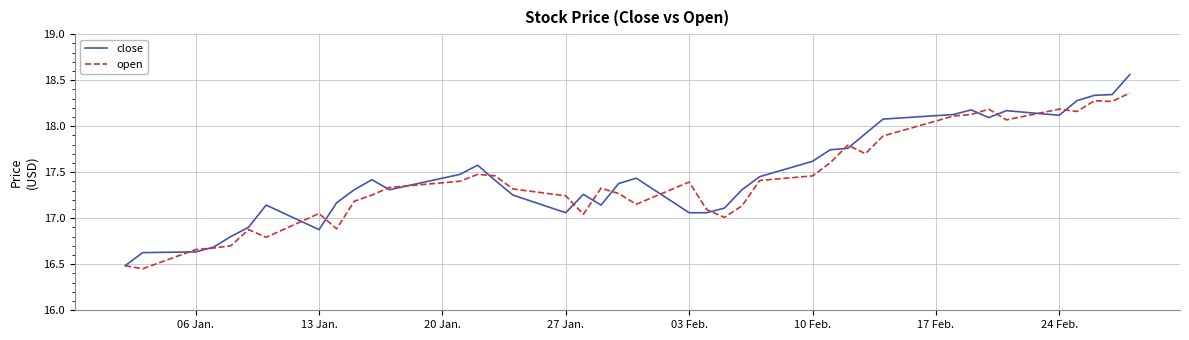

Which series has the widest spread of values?

close